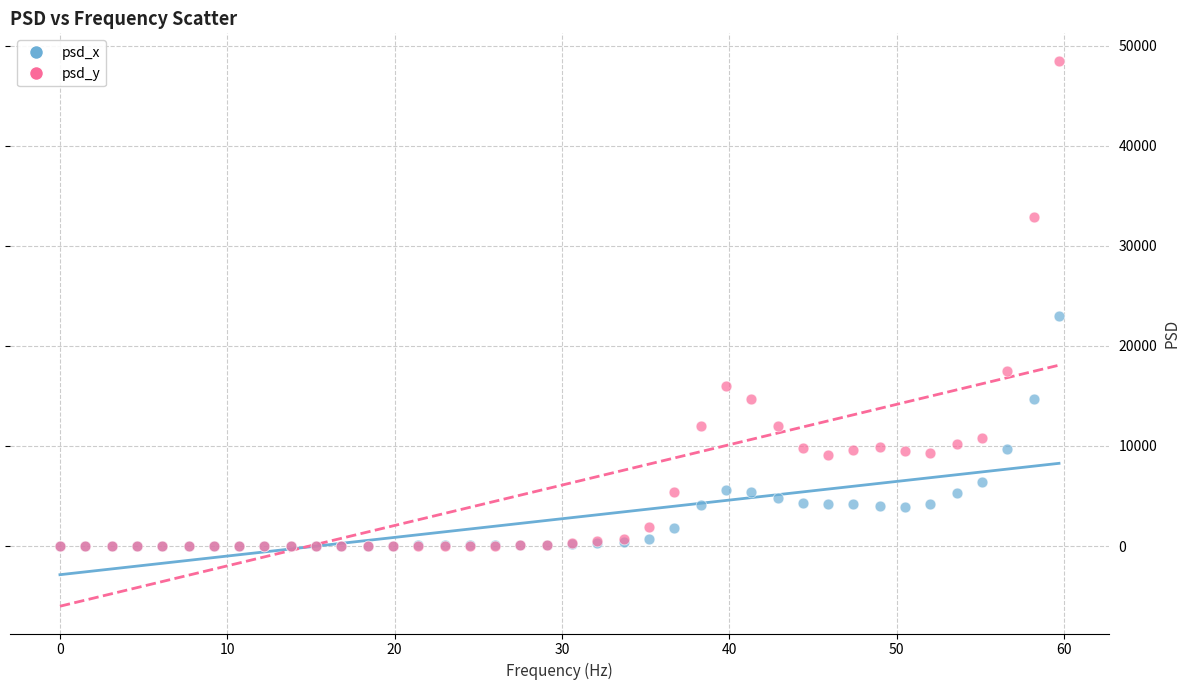

Which series contains the highest Y value?

psd_y